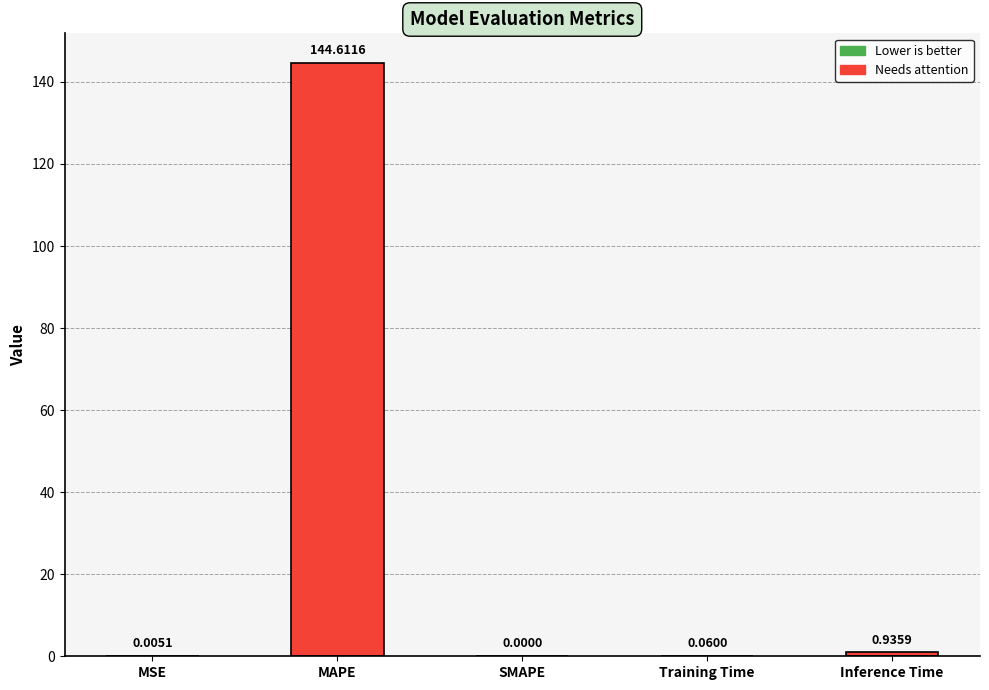

Which has a higher value, MSE or MAPE?

MAPE